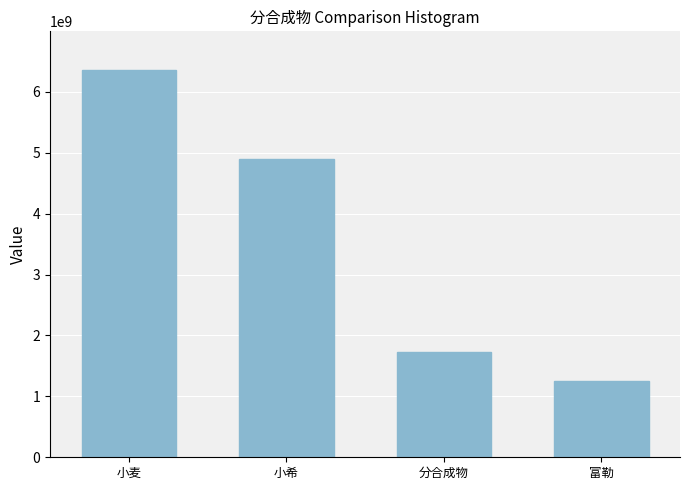

List the labels in order of value, largest first.

小麦, 小希, 分合成物, 富勒